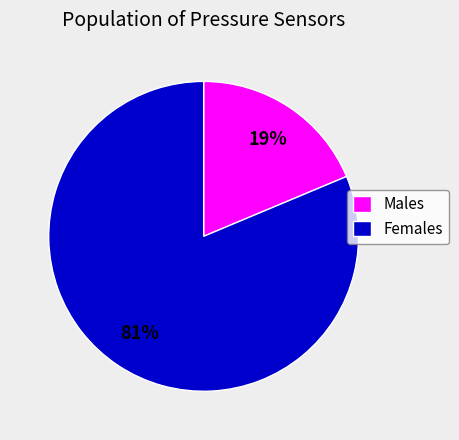

What percentage is the Males slice, to the nearest percent?

19%